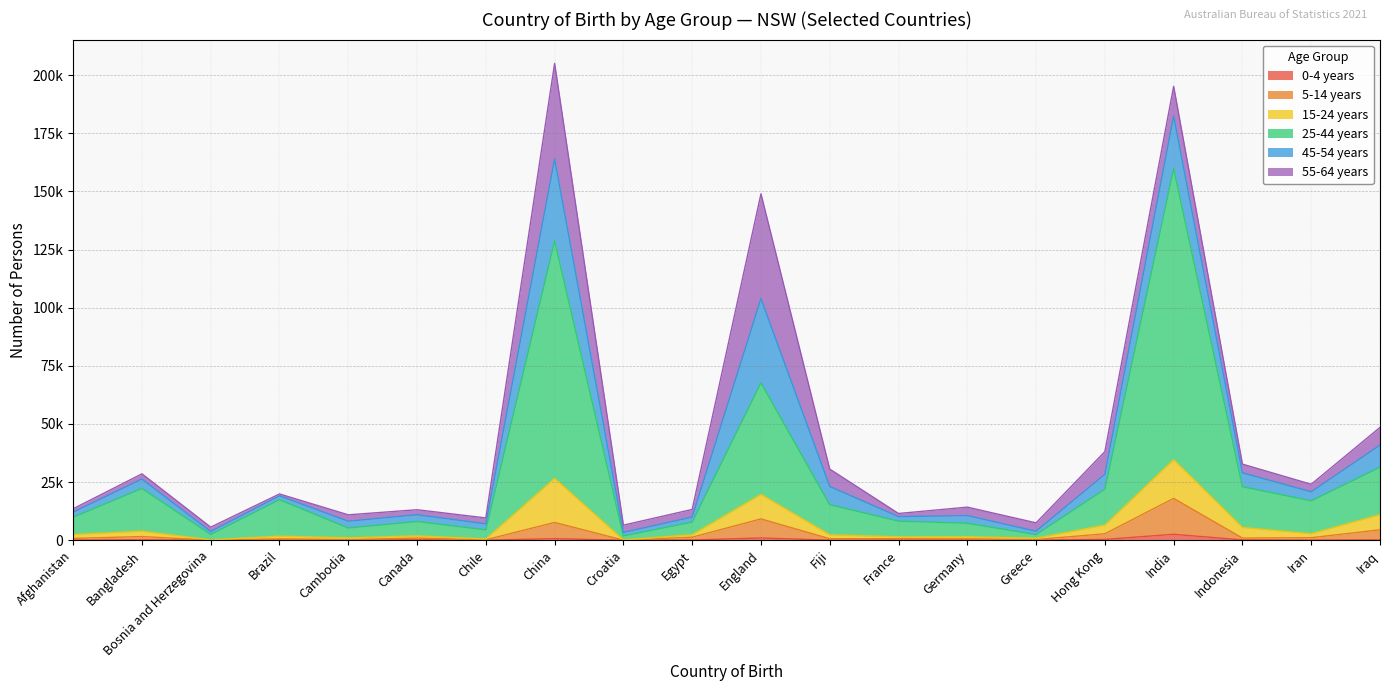

True or false: 0-4 years has more than 0 points higher than both neighbors.

True